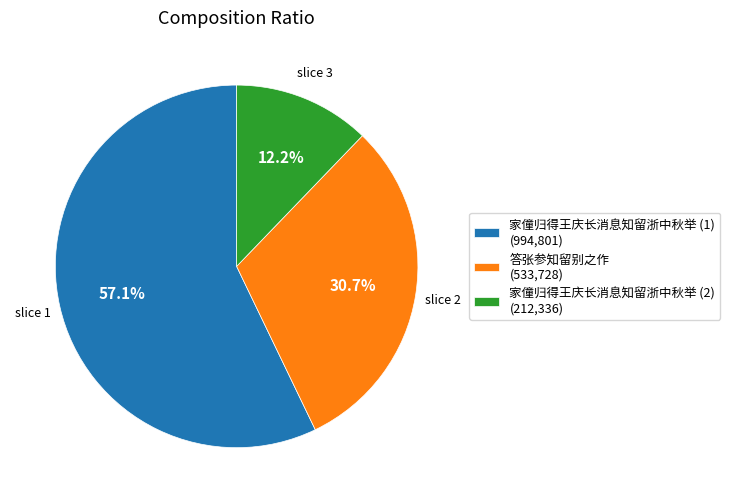

Is there any slice that represents more than half of the pie?

Yes